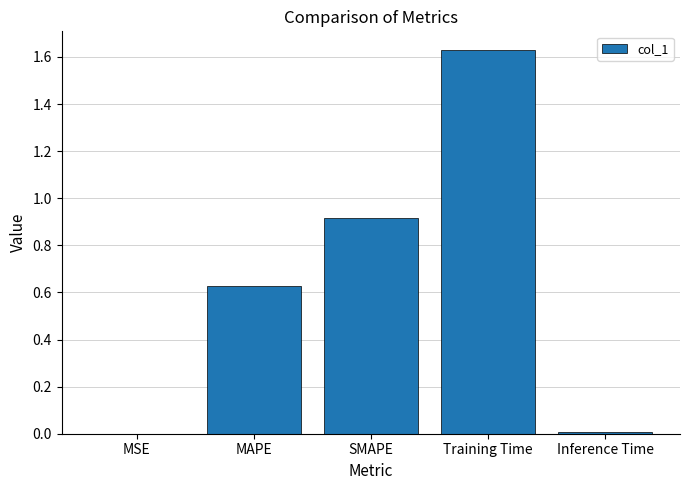

What is the sum of the values at SMAPE and MAPE?

1.5